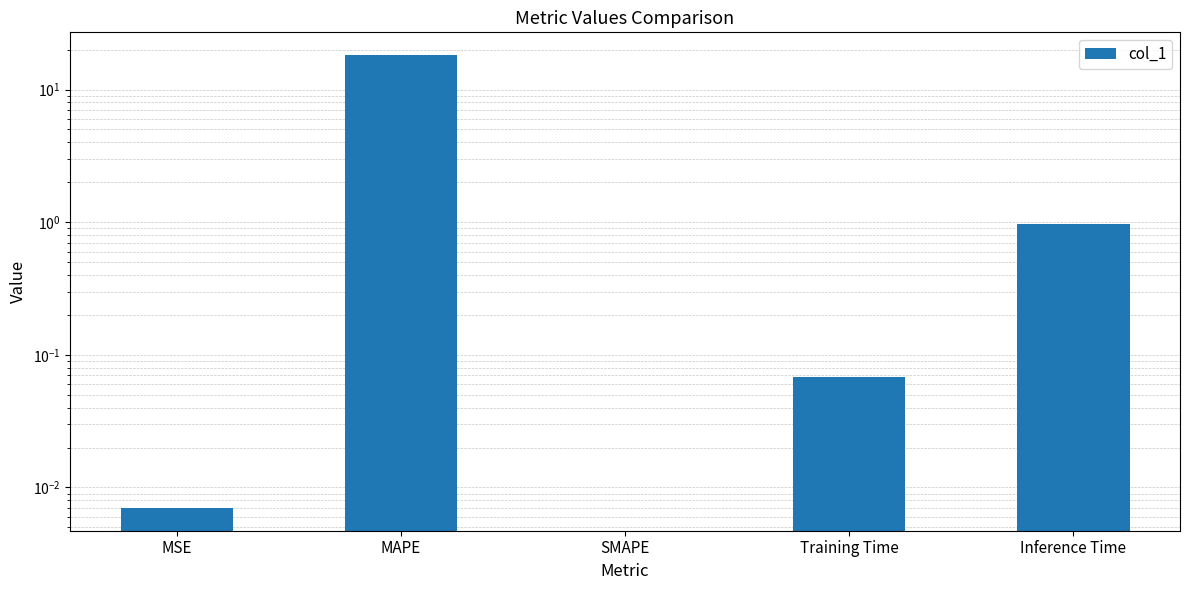

Is it true that the value at Training Time is 0.0?

False